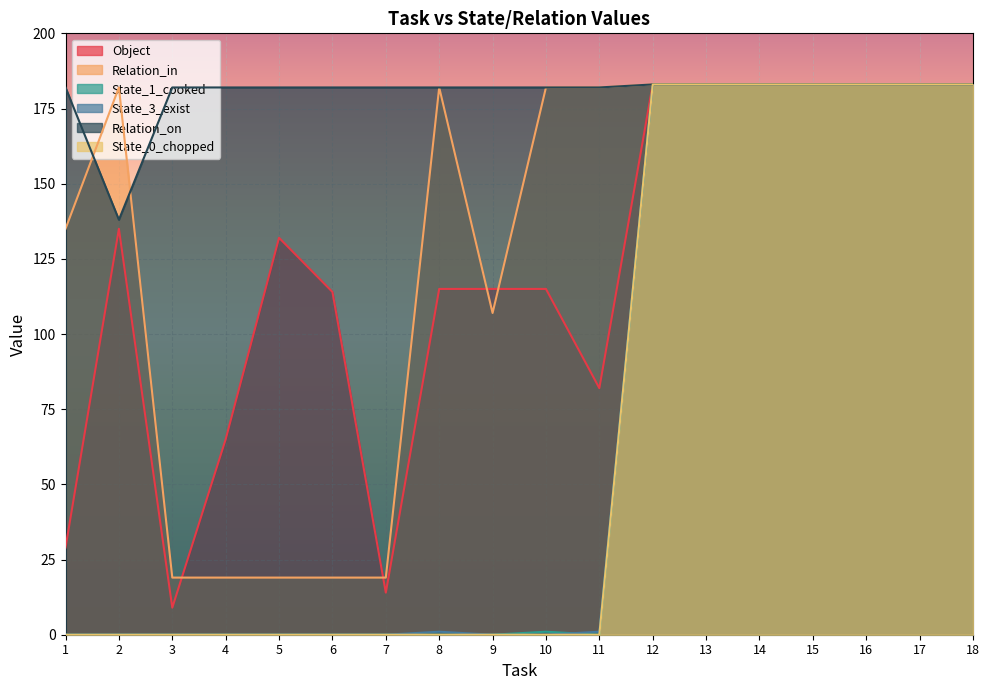

At which label is State_3_exist closest to 91?

8